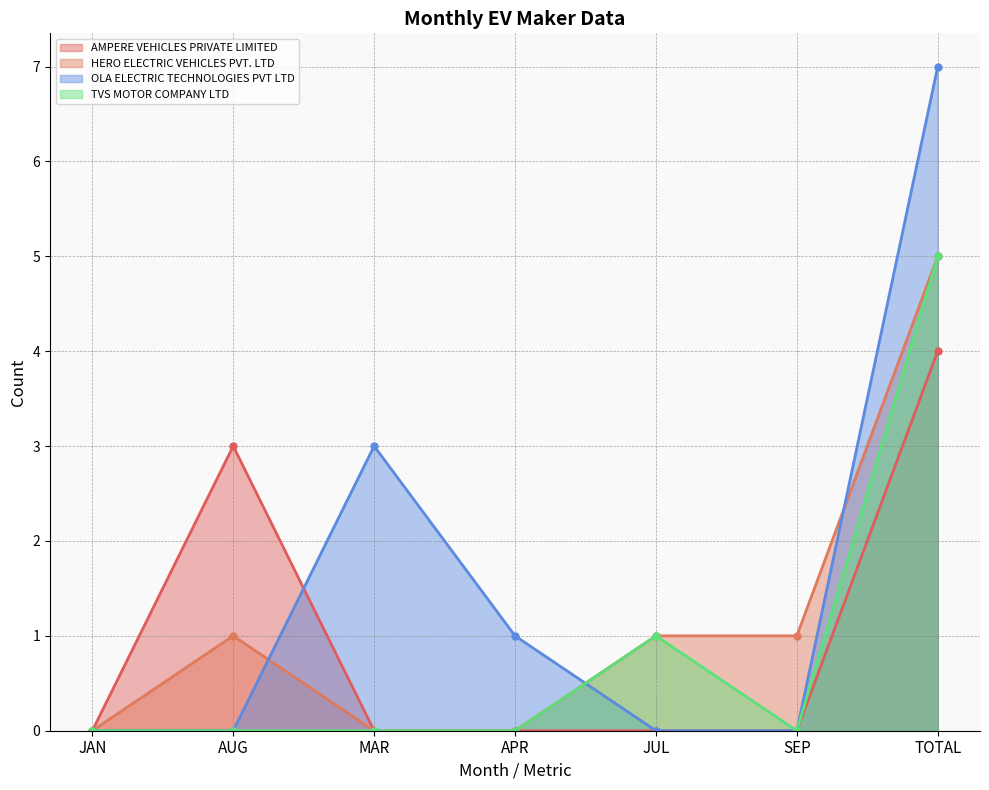

Is it true that OLA ELECTRIC TECHNOLOGIES PVT LTD equals 0 at AUG?

True